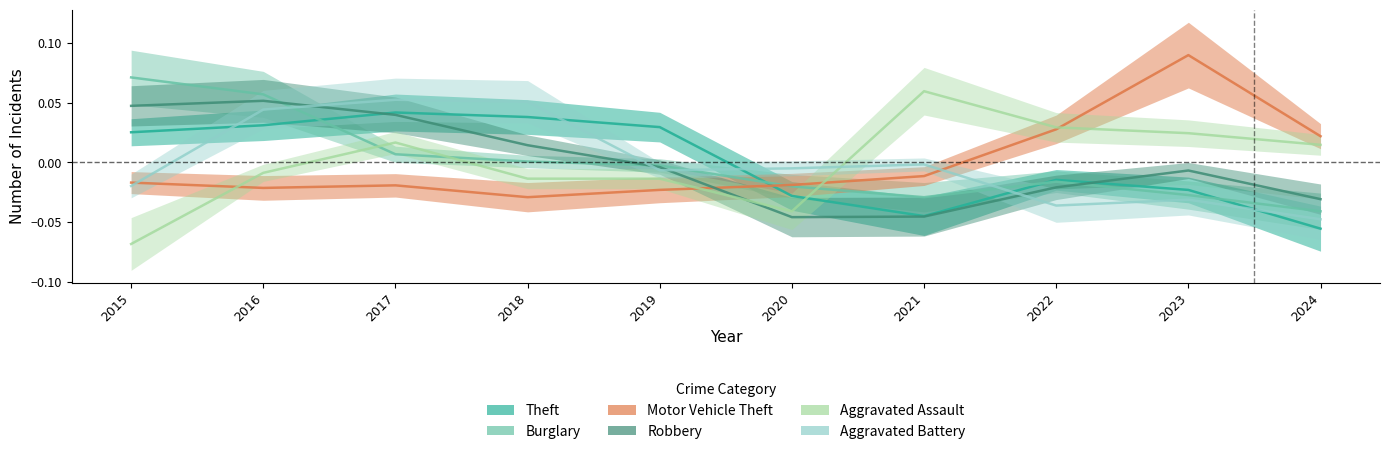

How many series are shown in this chart?

6